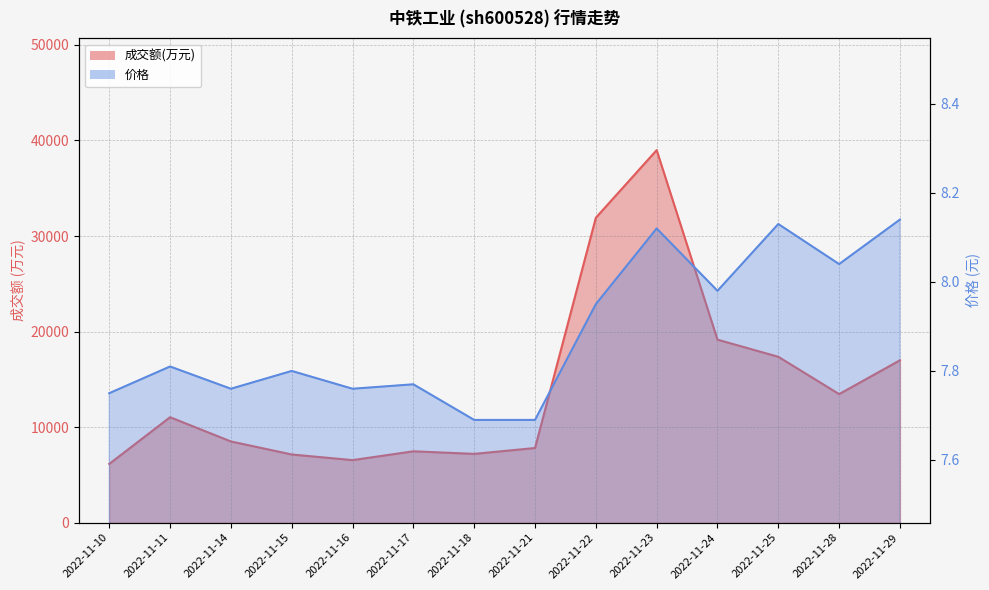

List the series in order of their overall mean, highest first.

成交额(万元), 价格